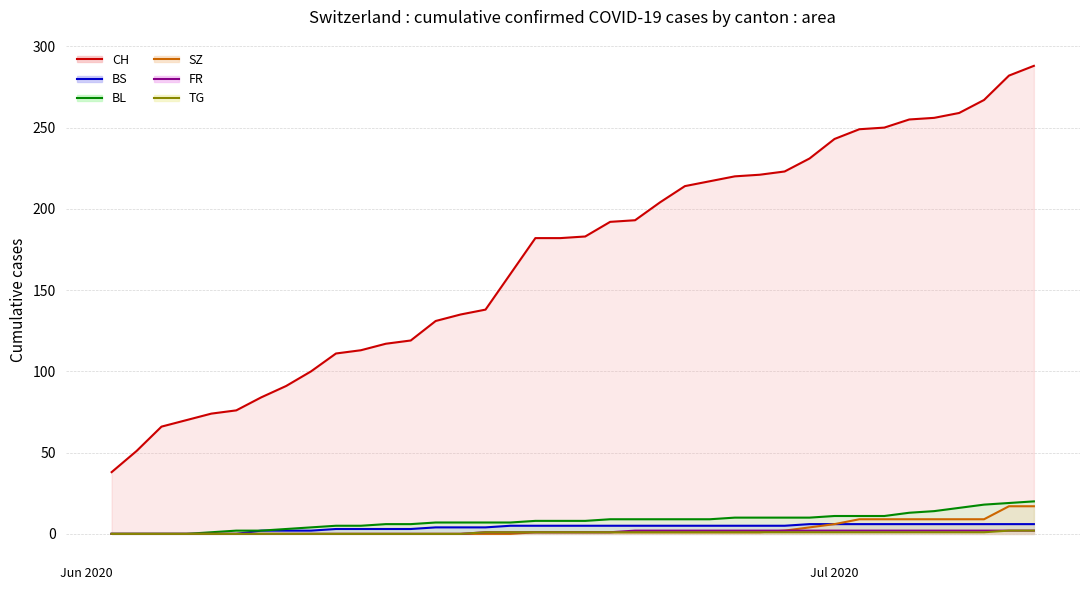

What is the difference between the maximum and second lowest values in the SZ series?

17